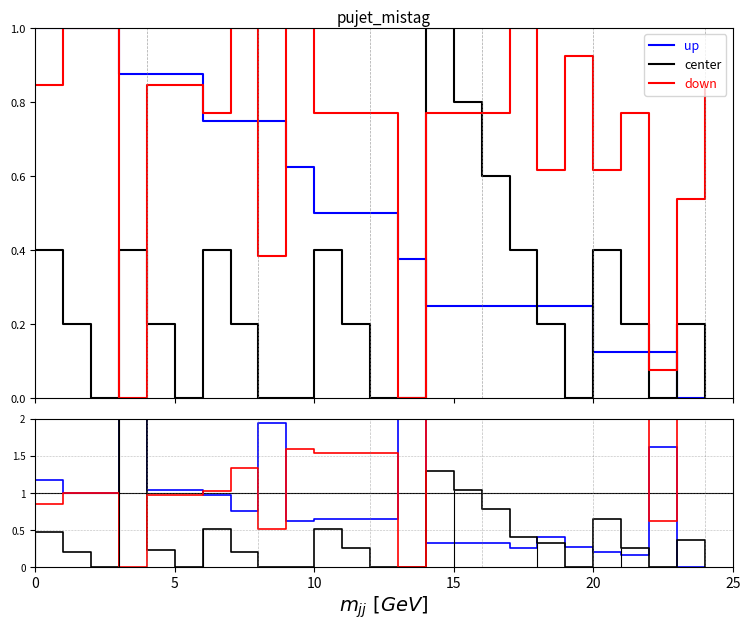

How many times do up and down cross each other?

7